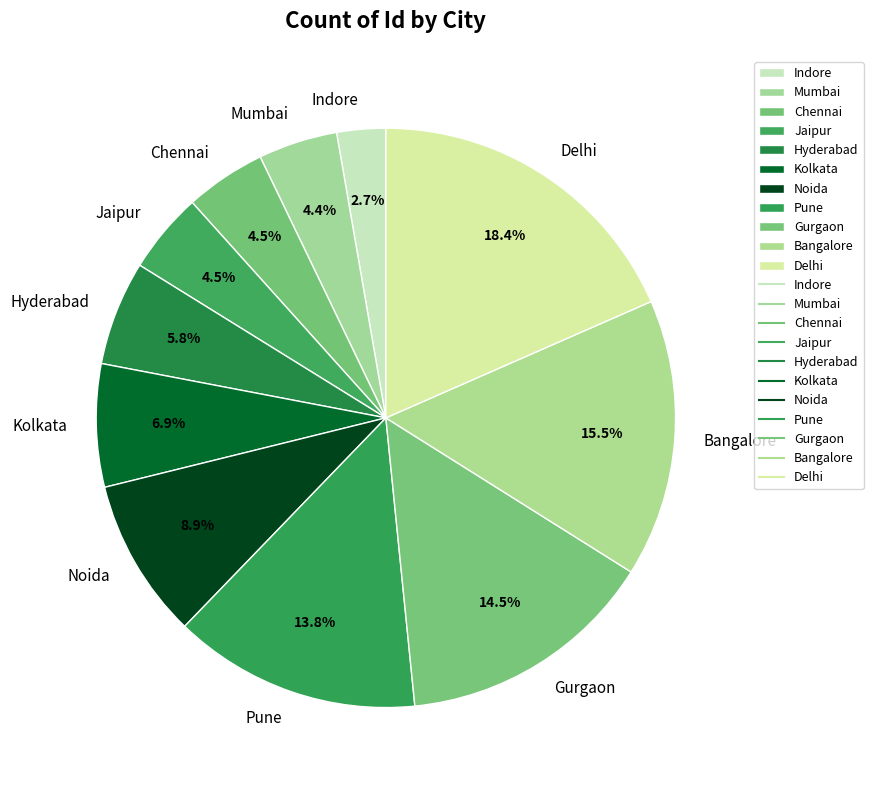

Count the number of slices in the pie.

11